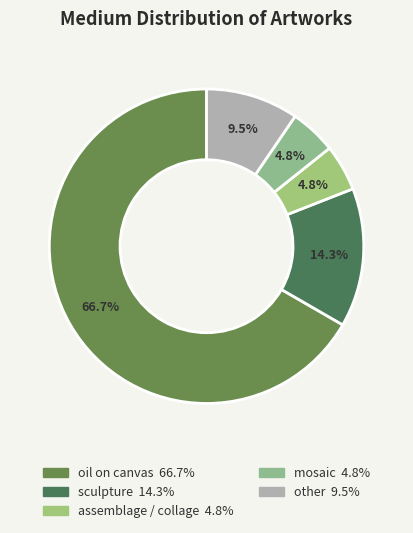

What is the majority slice?

oil on canvas